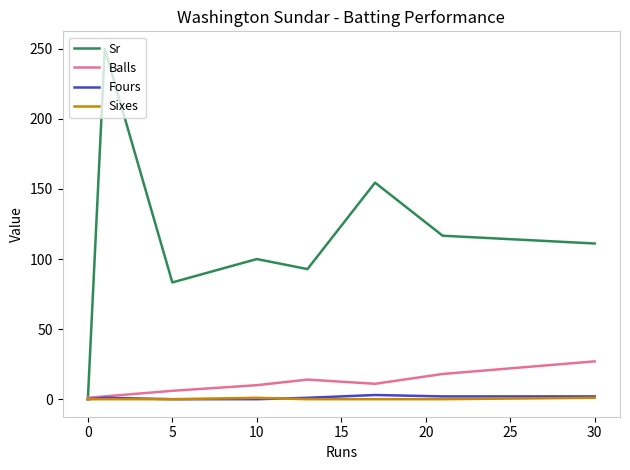

What is the greatest value displayed?

250.0